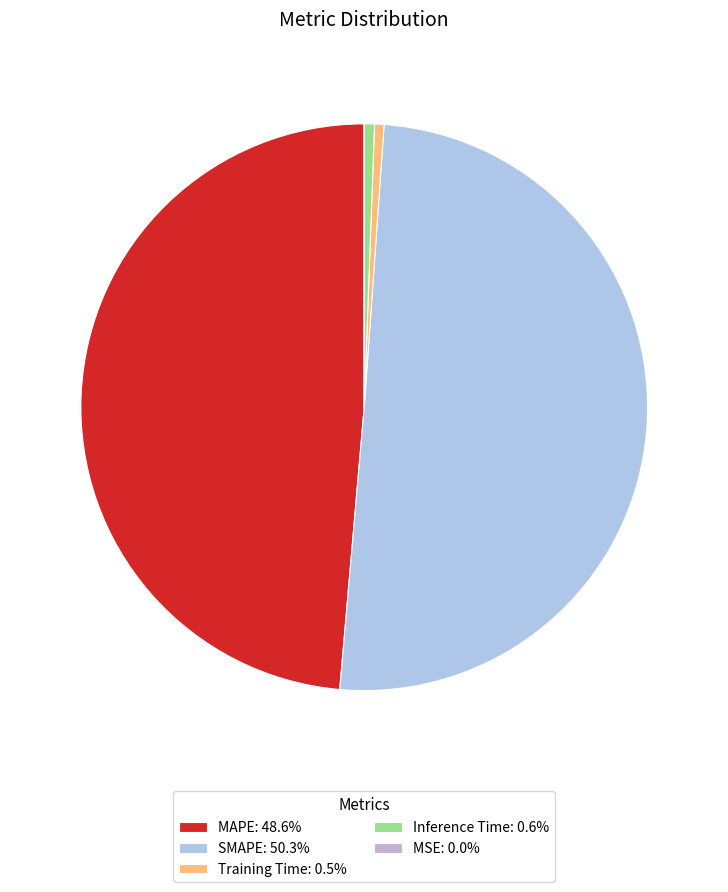

Count the number of slices in the pie.

5